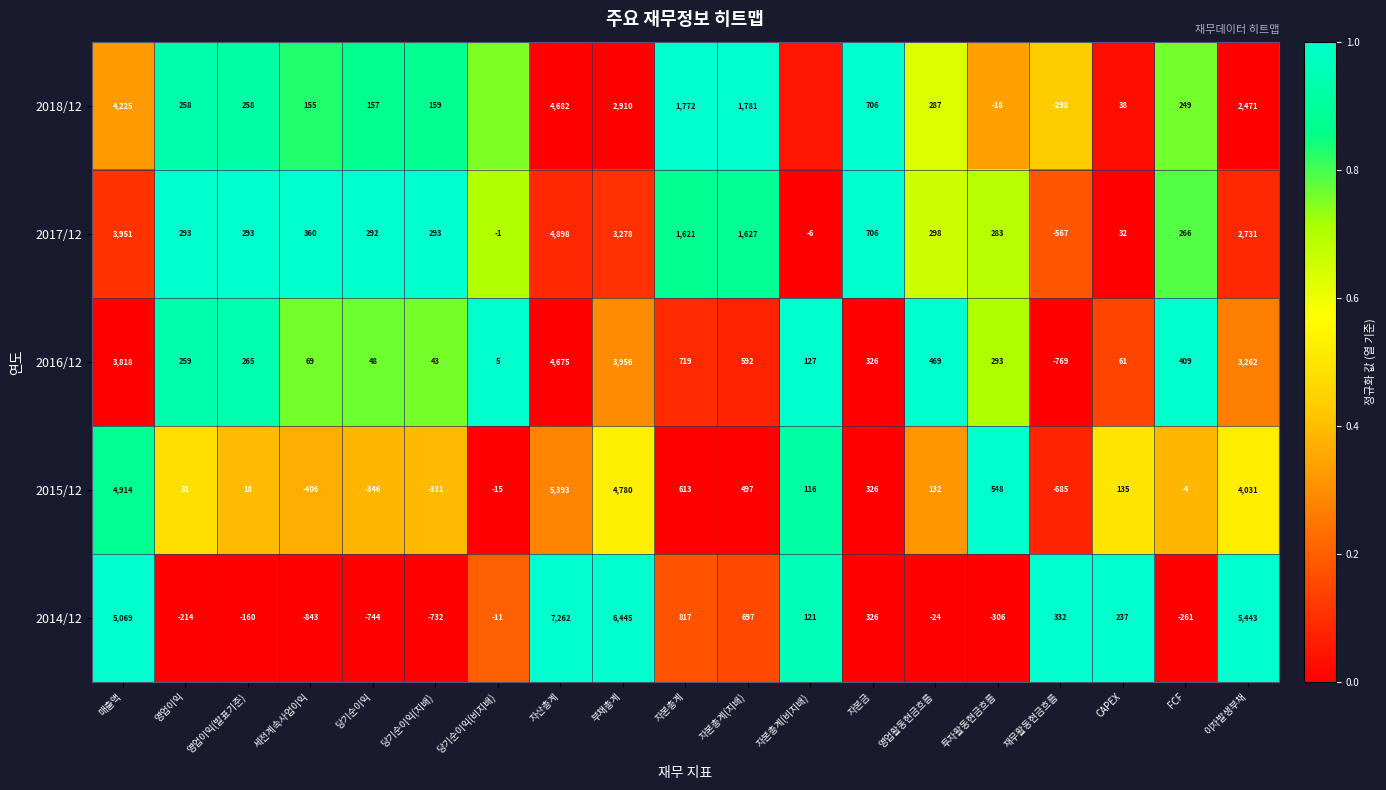

Is the value of 2015/12 at 당기순이익 greater than the value of 2017/12 at 영업이익?

No